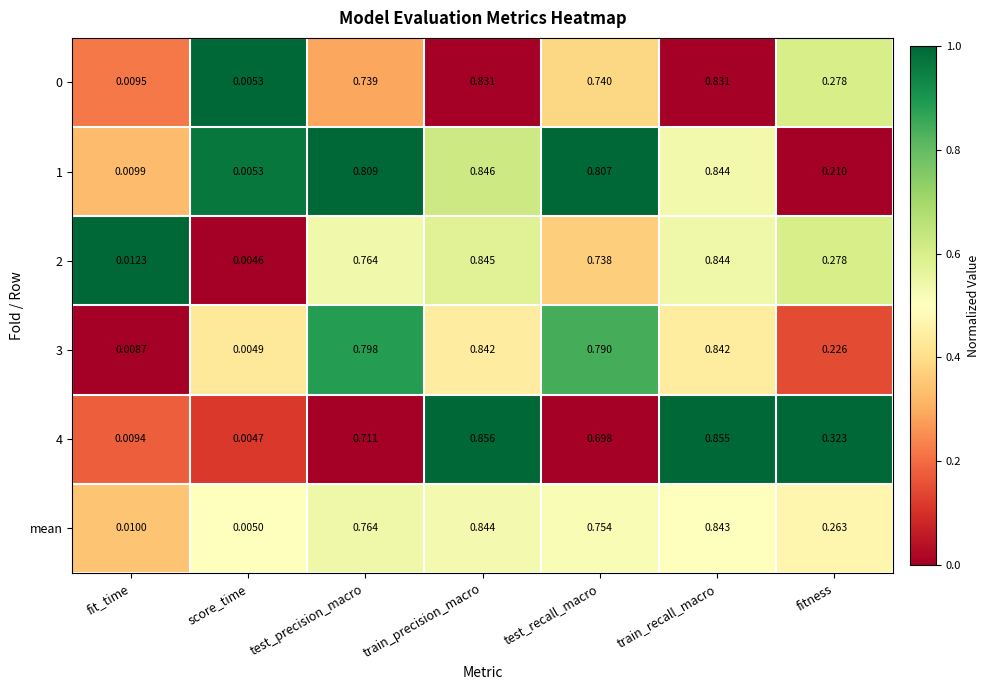

At which category is the sum across all series the highest?

train_precision_macro